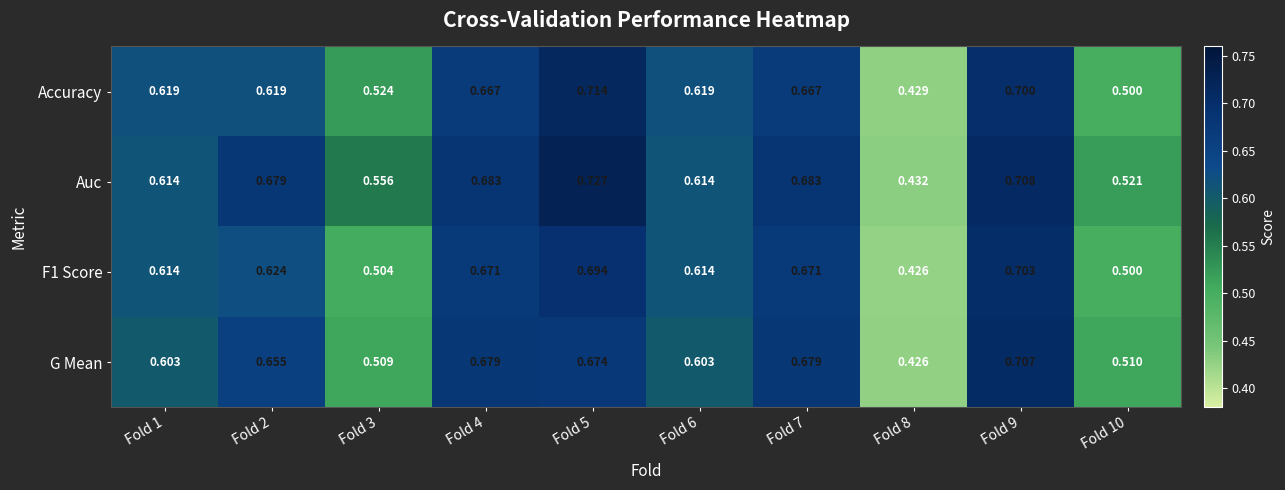

Which series has the widest spread of values?

Auc